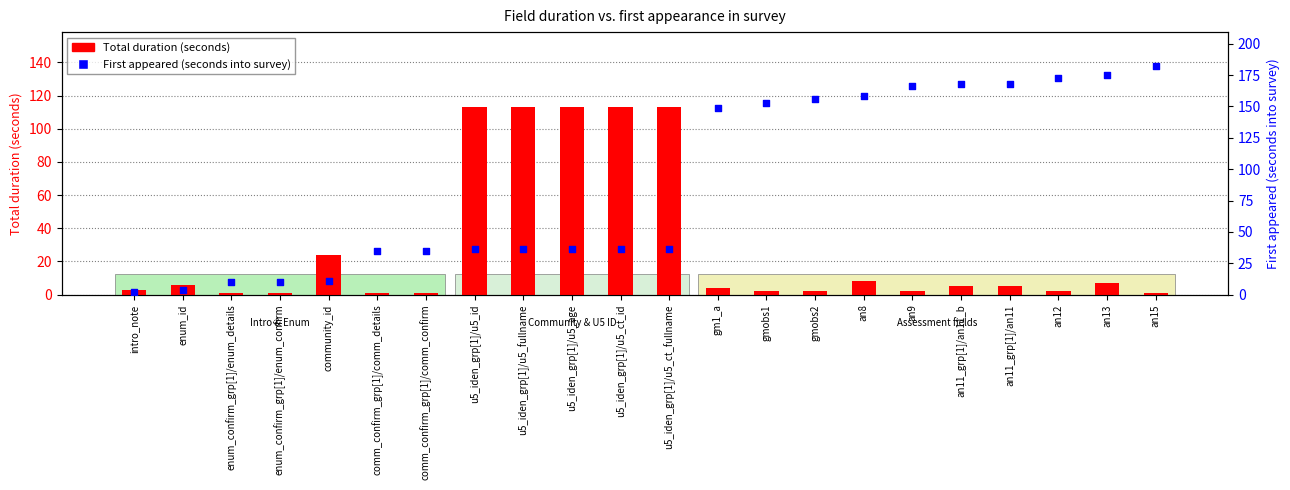

Which series has the largest total across all categories?

First appeared (seconds into survey)